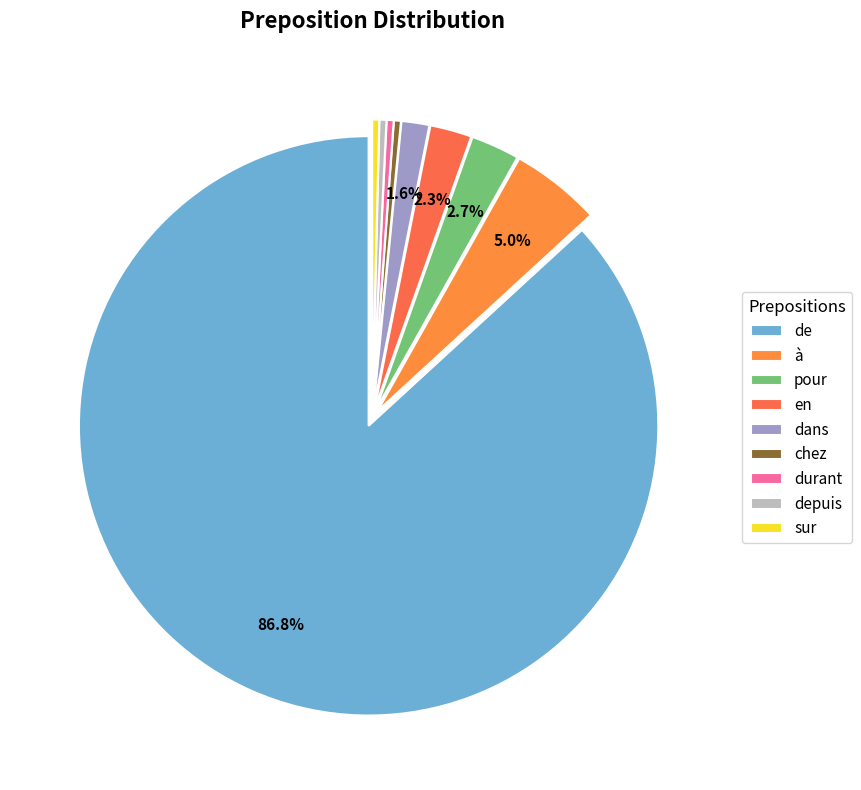

Which category accounts for the majority?

de